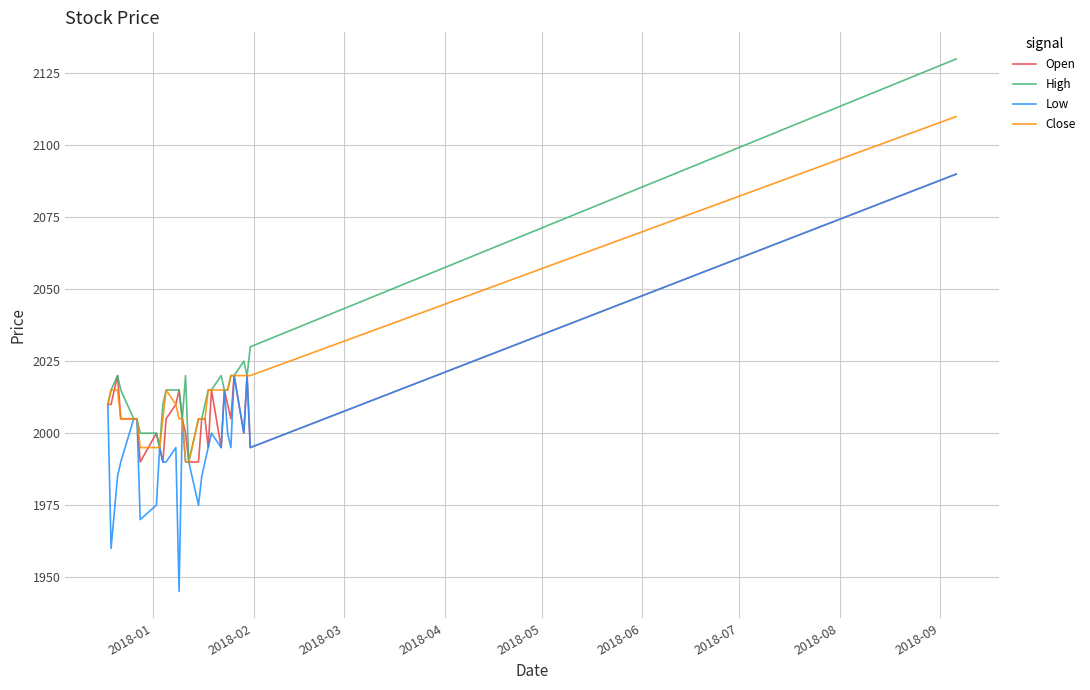

What is the greatest value displayed?

2130